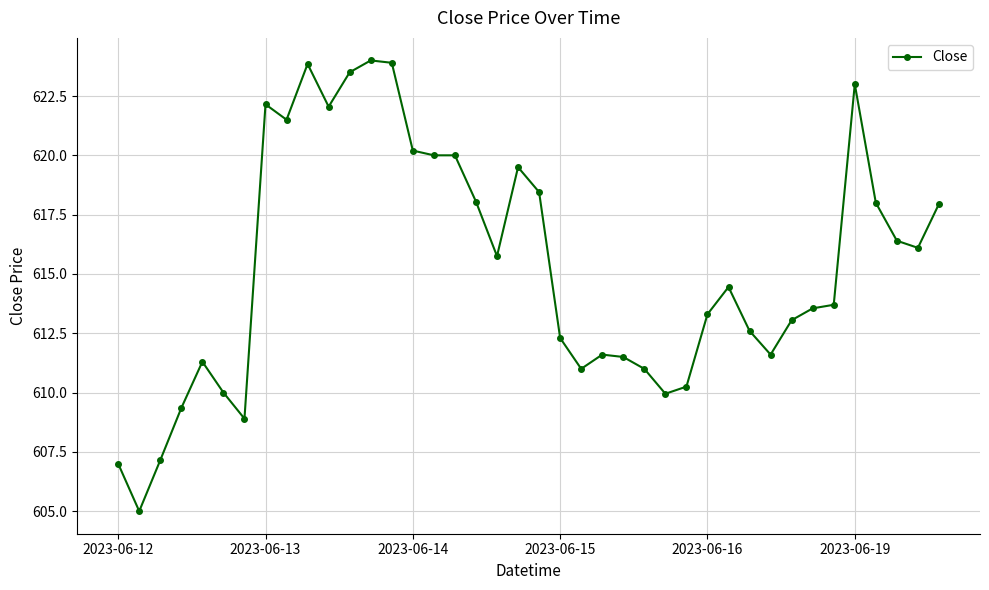

True or false: the data has more than 1 interior local peaks.

True